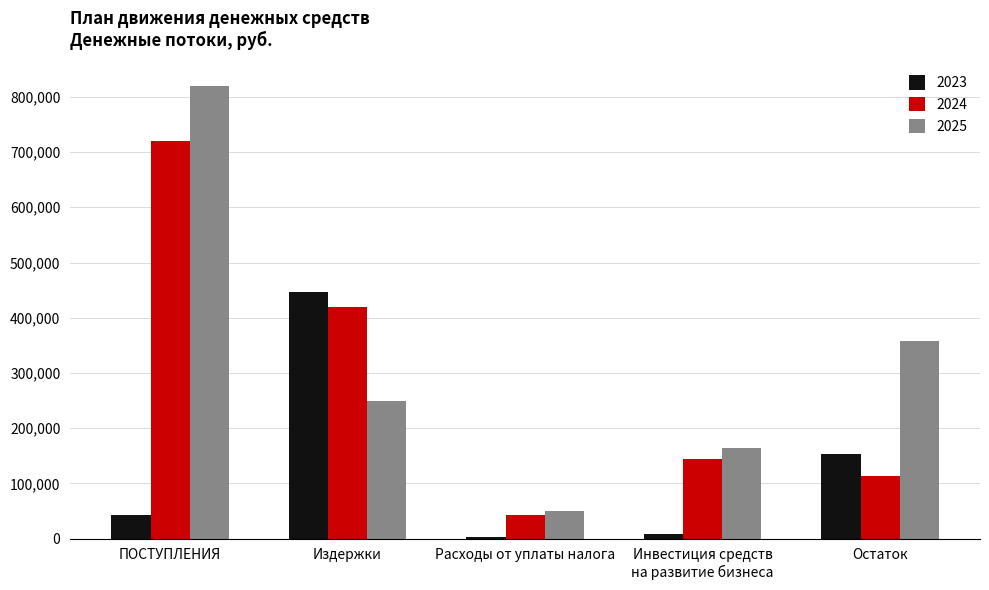

The value of 2024 at Издержки is 419071.3. True or false?

True